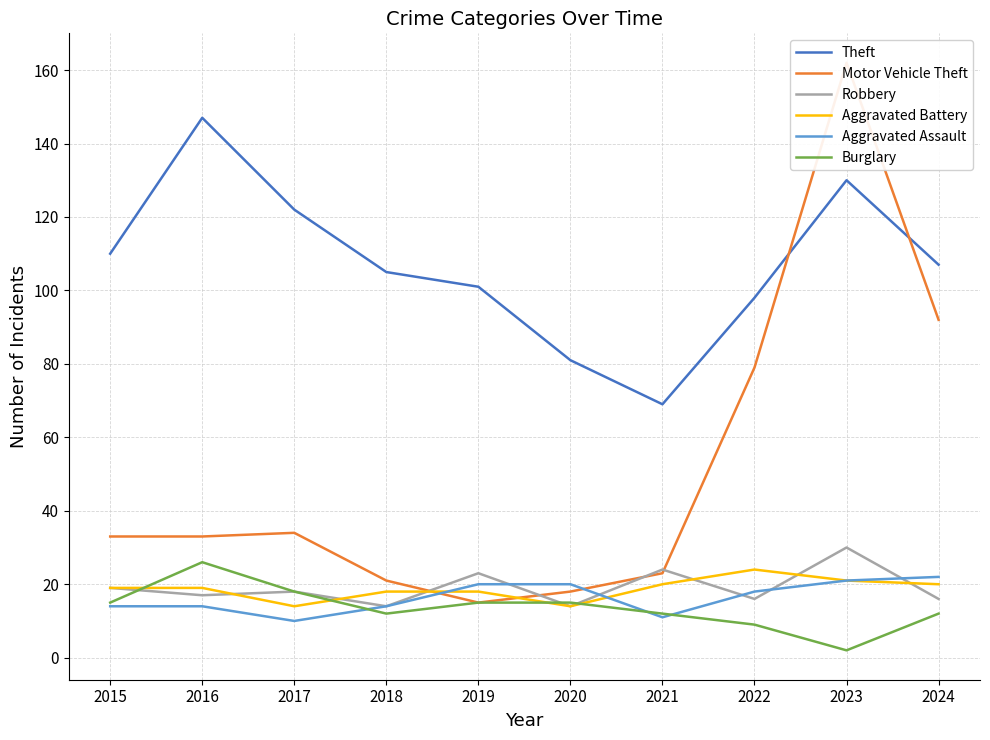

Where is the first local minimum for Aggravated Assault?

2017